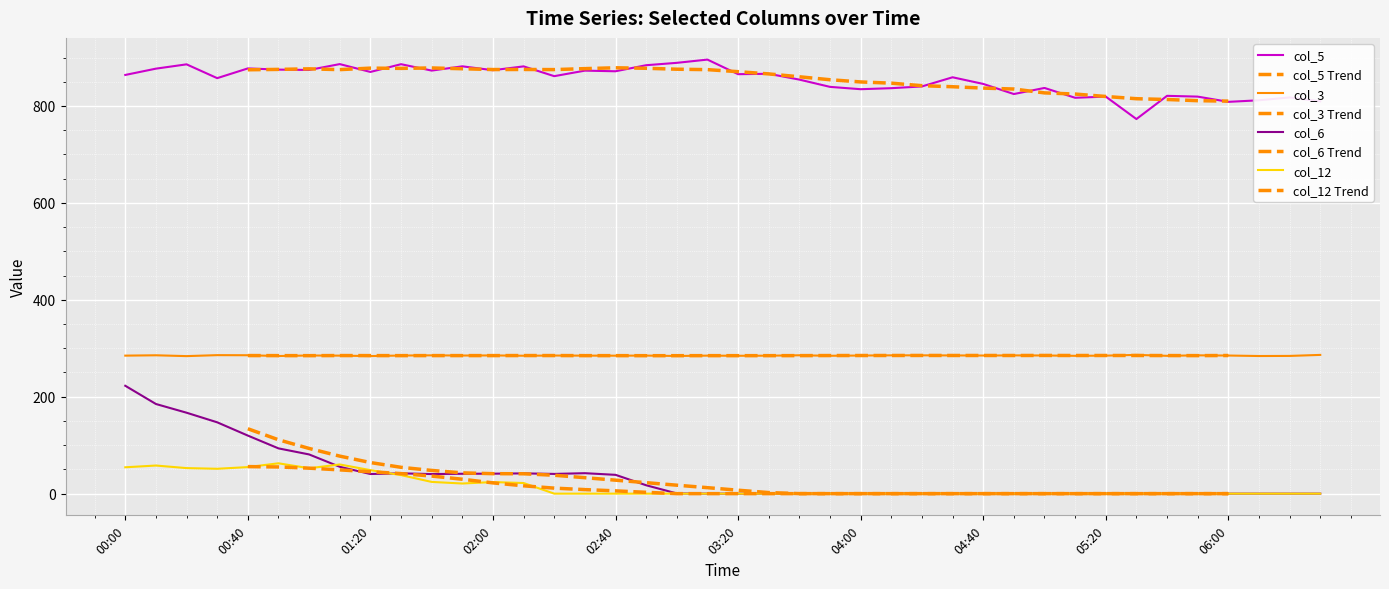

Which category has the lowest value in the col_6 series?

03:10